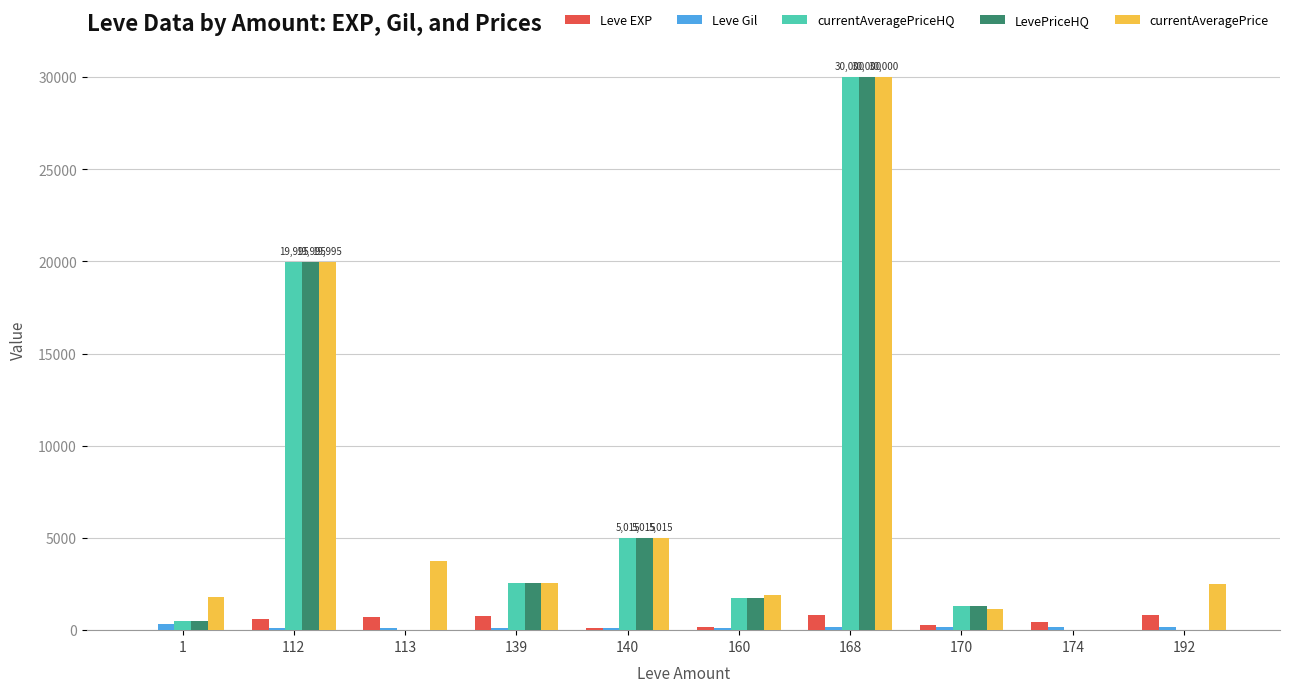

At which label is currentAveragePrice closest to 15000?

112